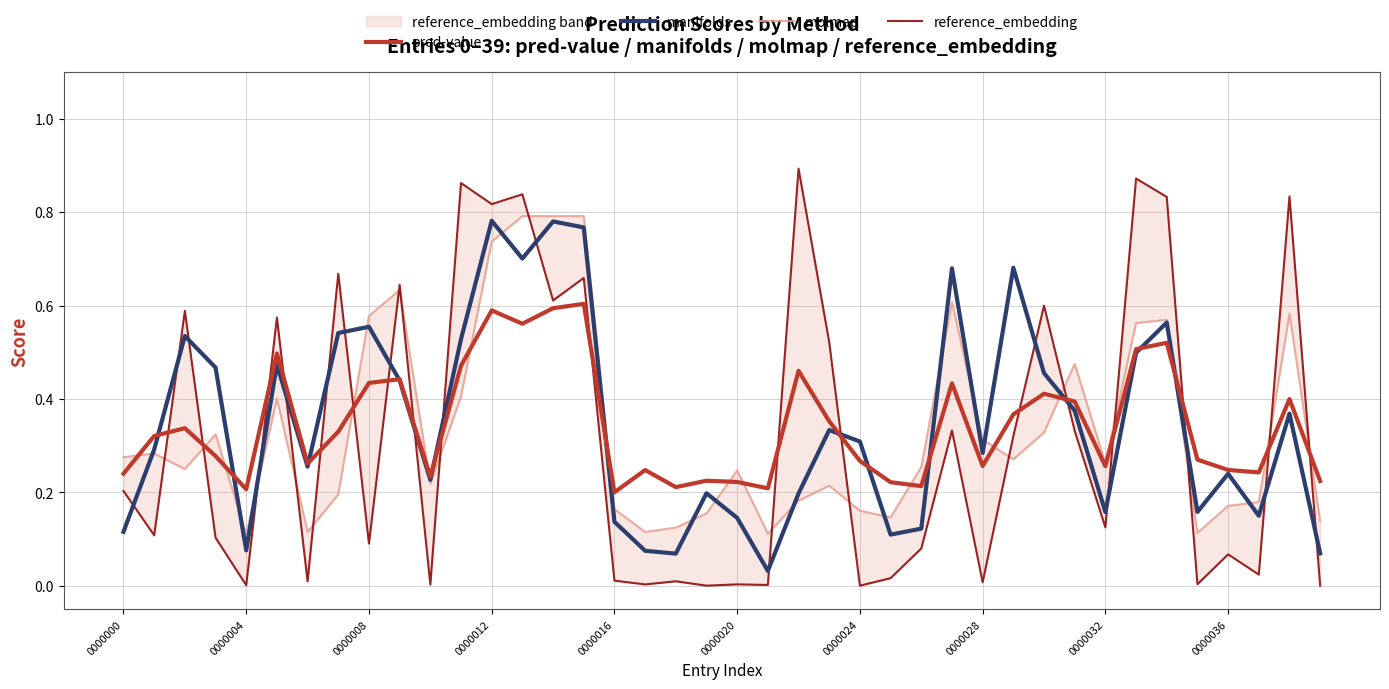

The manifolds series shows 0.1 at 0000032. True or false?

False